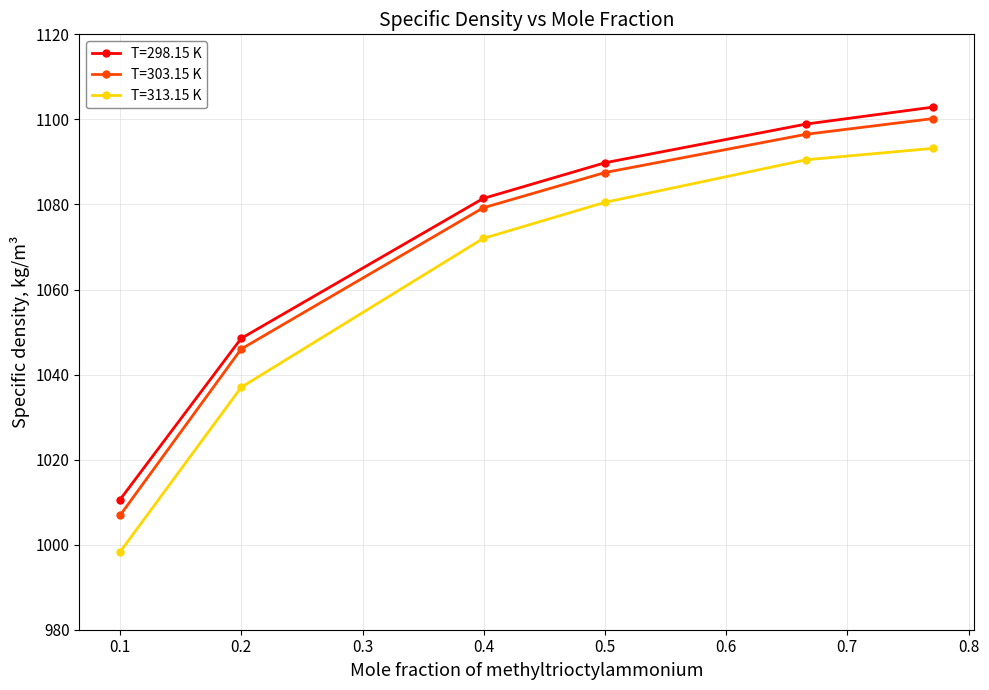

What is the smallest value displayed?

998.3